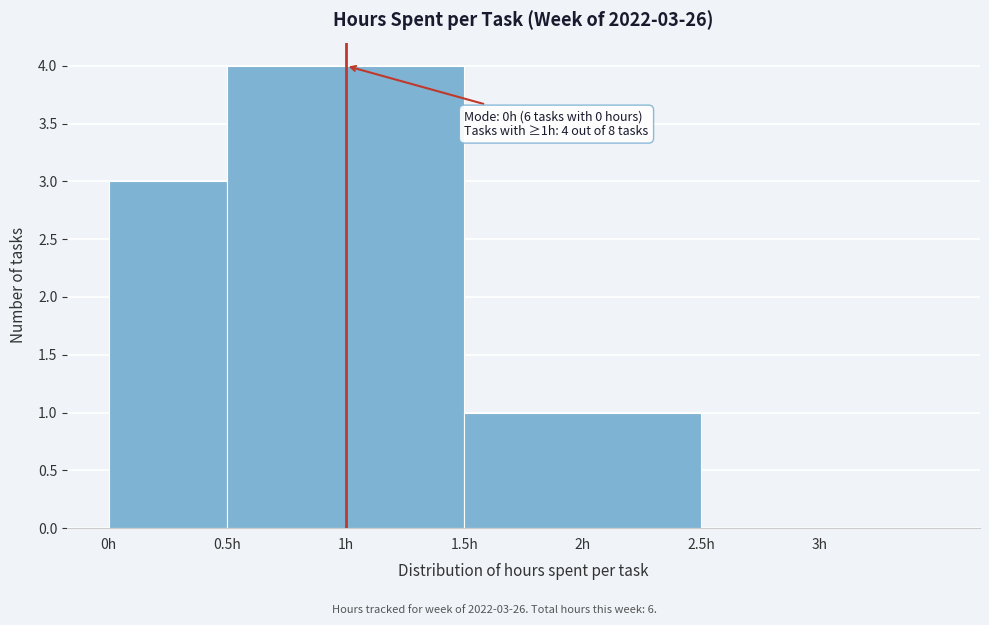

Over which range of the x-axis is the bar tallest?

0.5 to 1.5